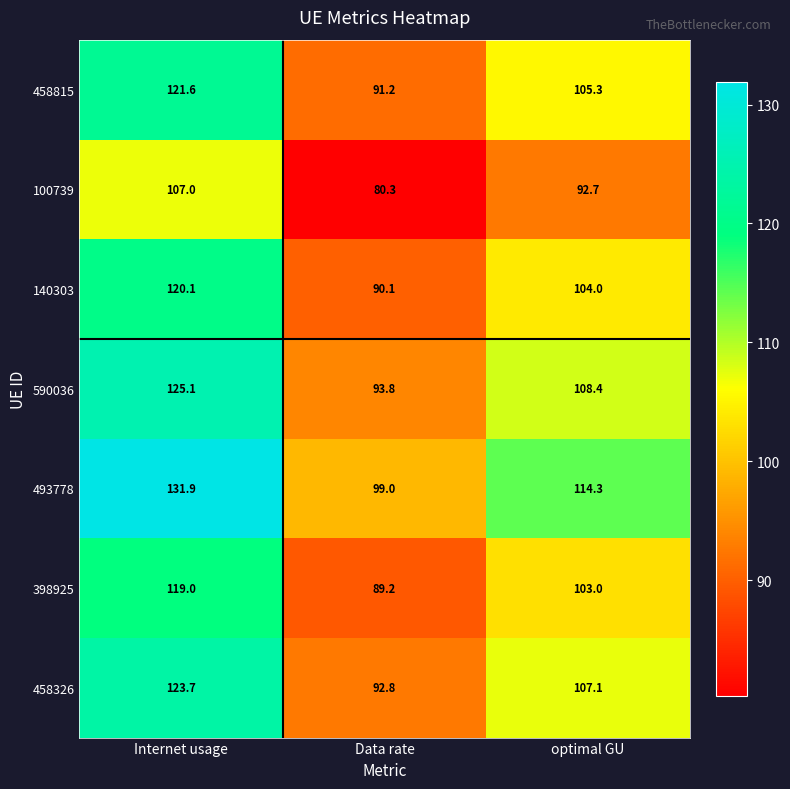

At which label does 590036 first exceed 108?

Internet usage